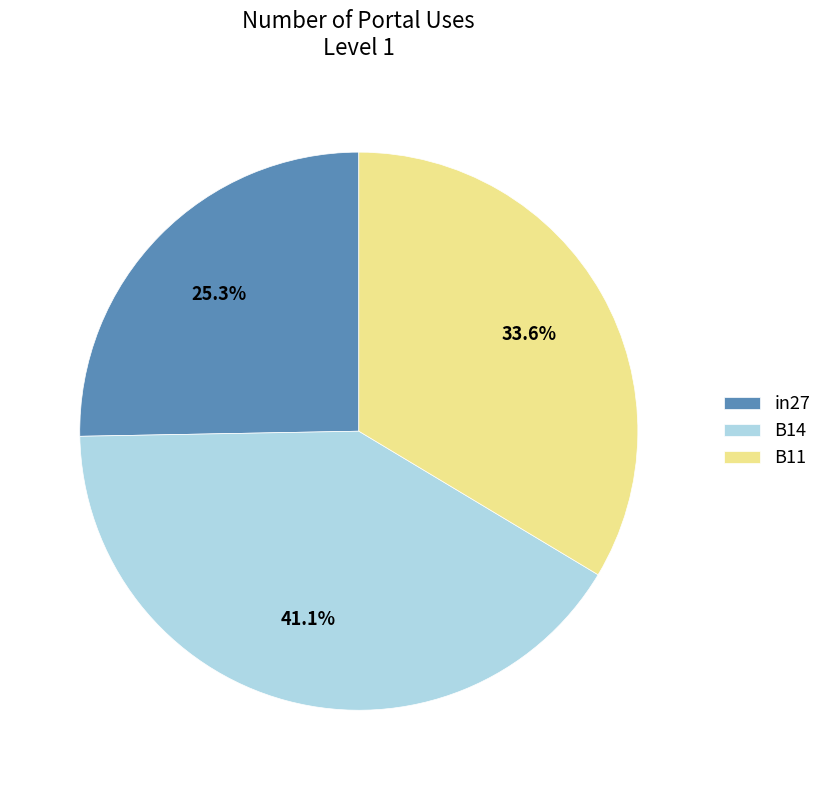

To the nearest percent, what is the difference between the B14 and B11 slice percentages?

8%